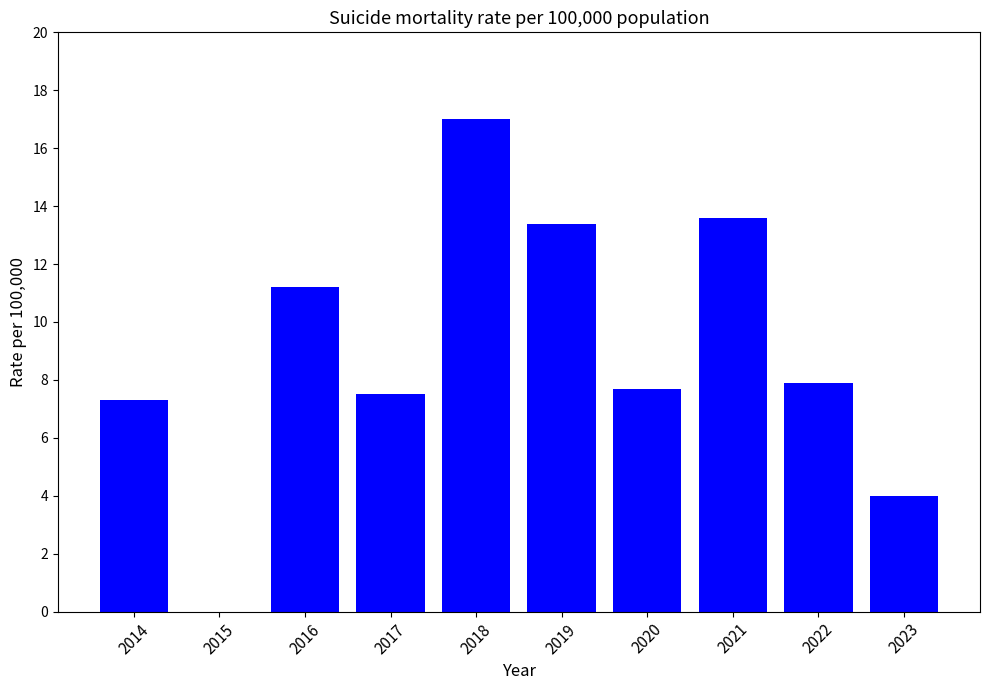

At which label does the data first exceed 7?

2014